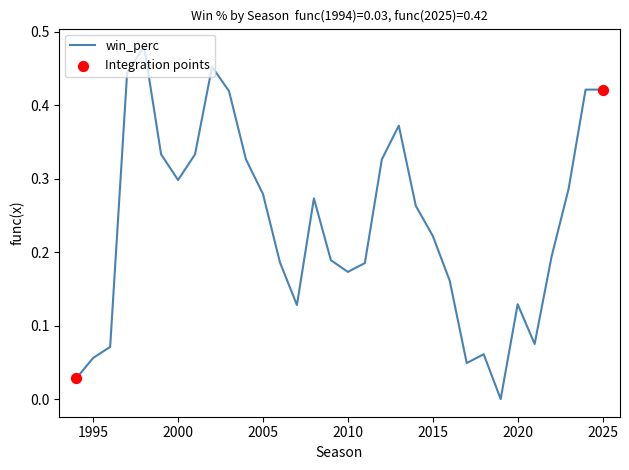

How many lines are shown in the chart?

1